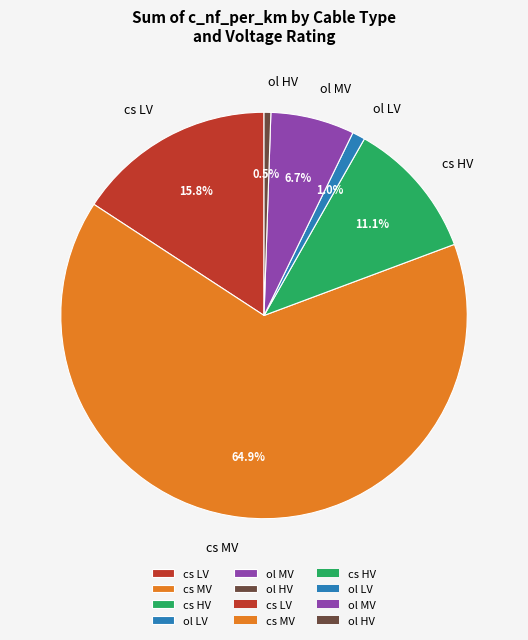

Which category has the biggest portion of the pie?

cs MV